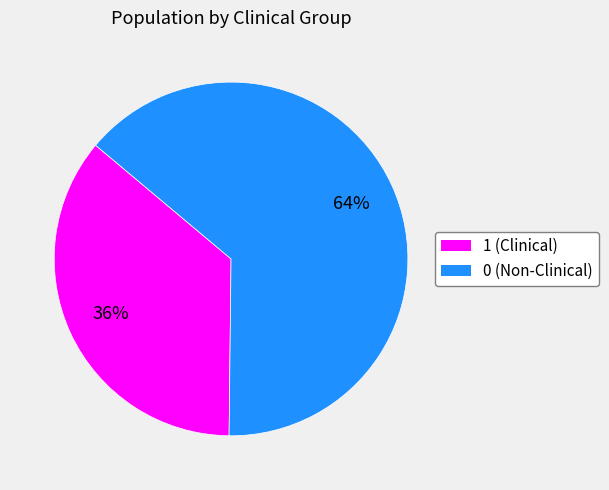

To the nearest percent, what portion does 0 represent?

64%